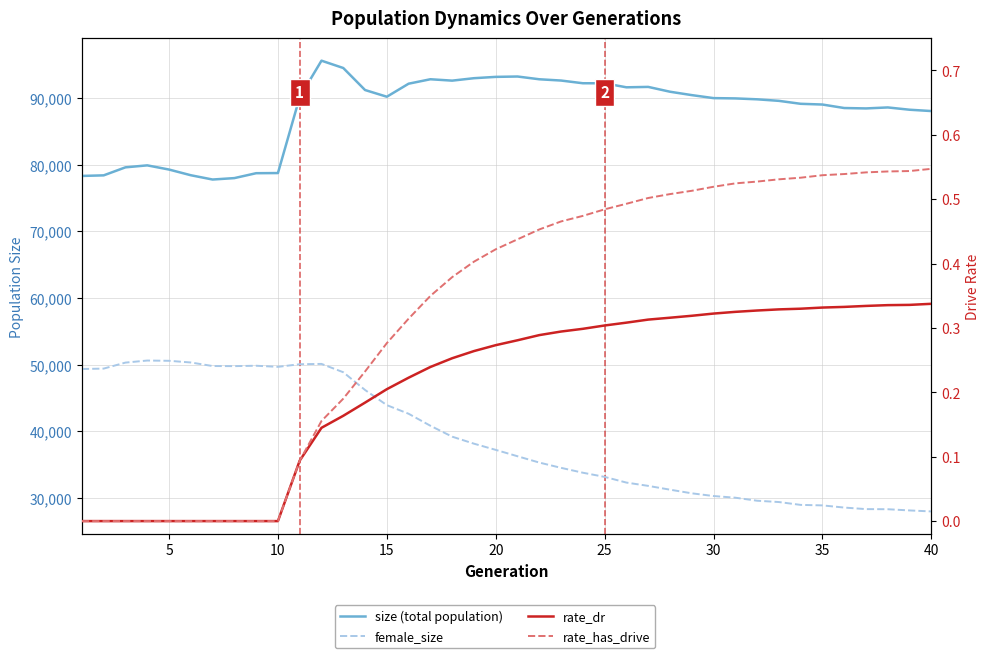

Is it true that rate_dr equals 0.1 at 35?

False